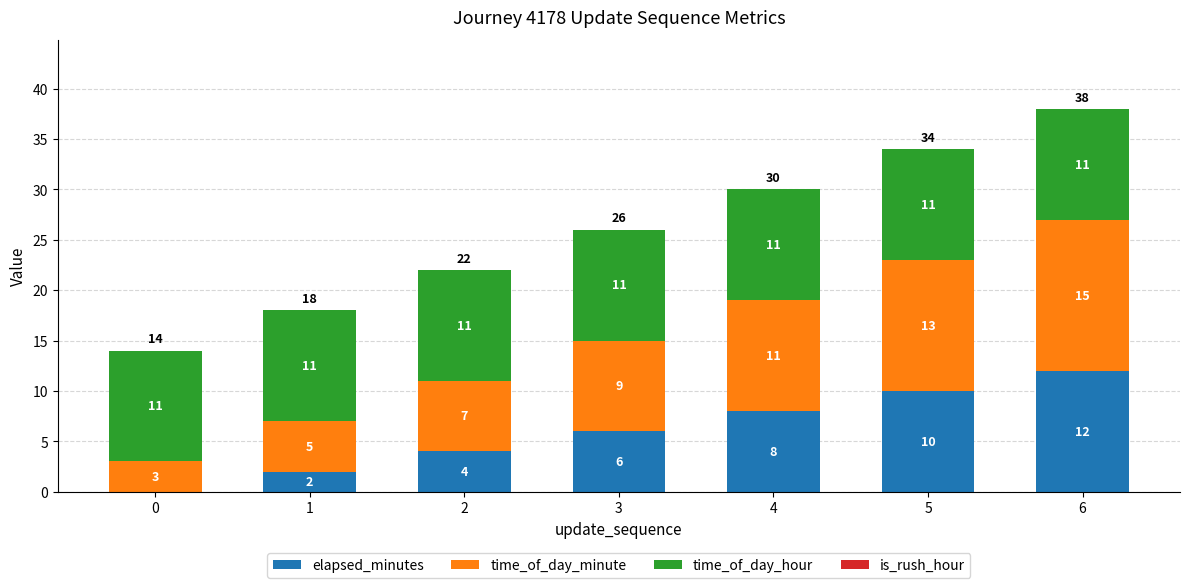

True or false: elapsed_minutes has a value of 4 at 2.

True